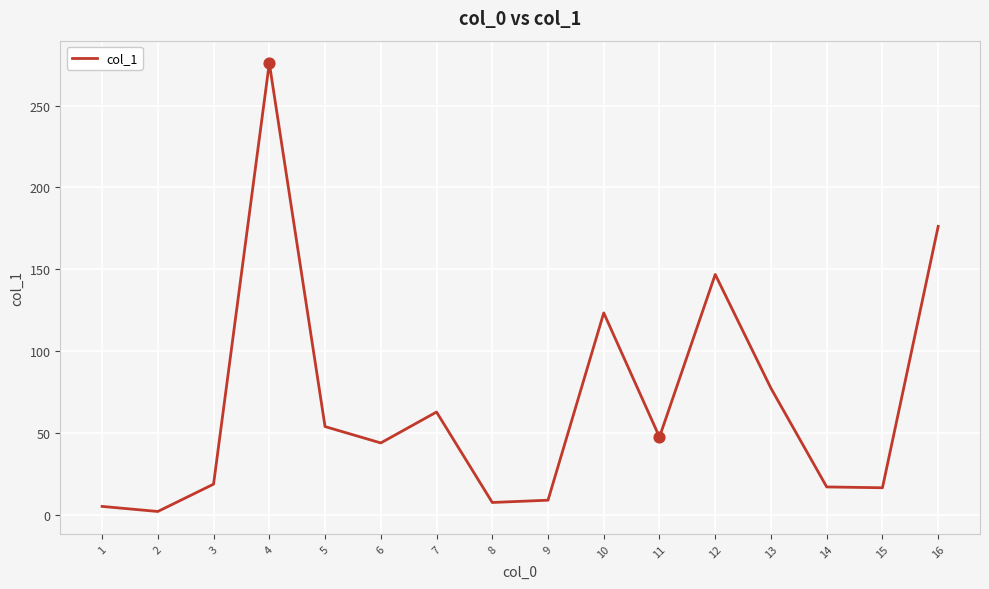

What is the change in value from 2 to 13?

+75.3